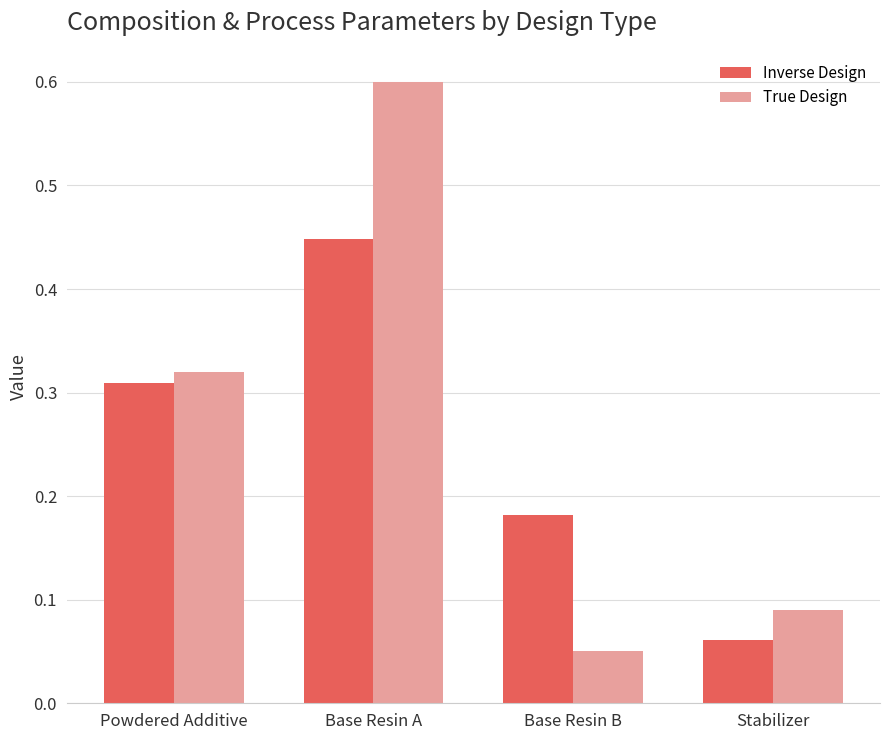

Rank the series by their average value, from lowest to highest.

Inverse Design, True Design